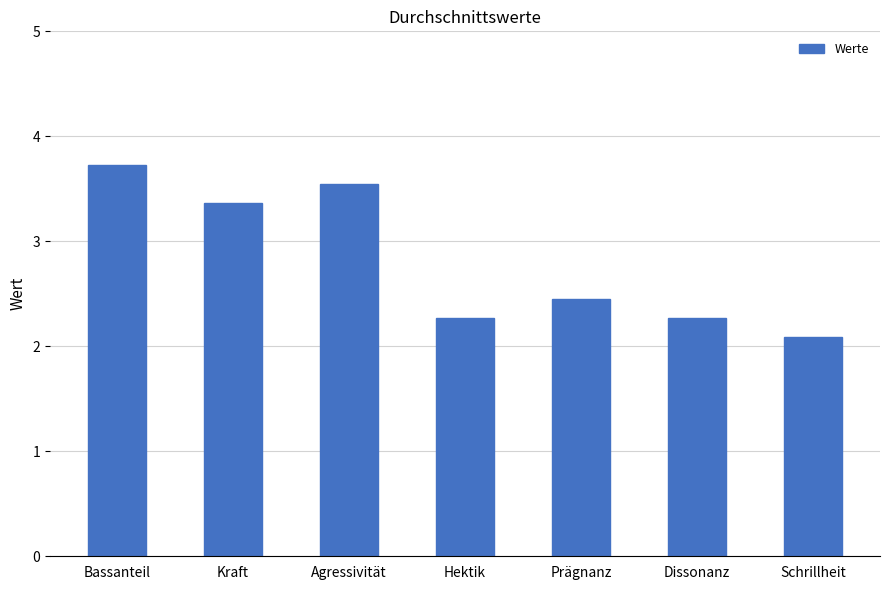

How many categories are shown in the chart?

7